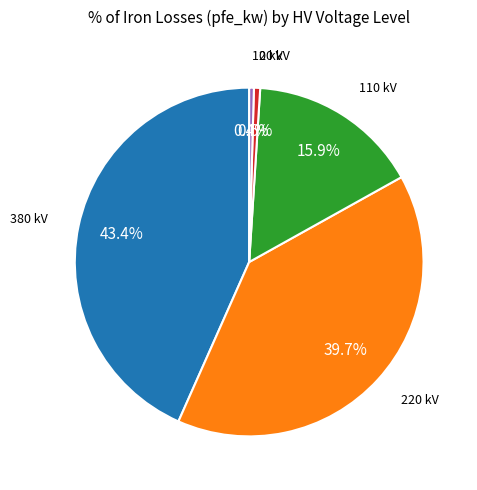

How many segments does this pie chart have?

5